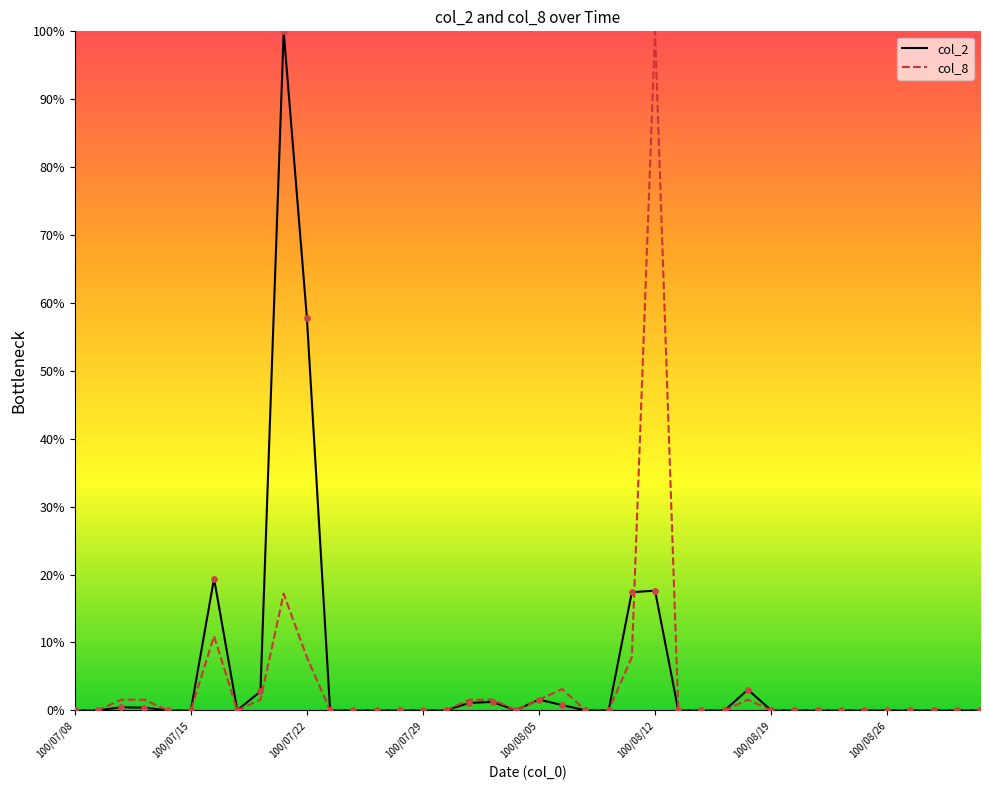

What is the greatest value displayed?

100.0